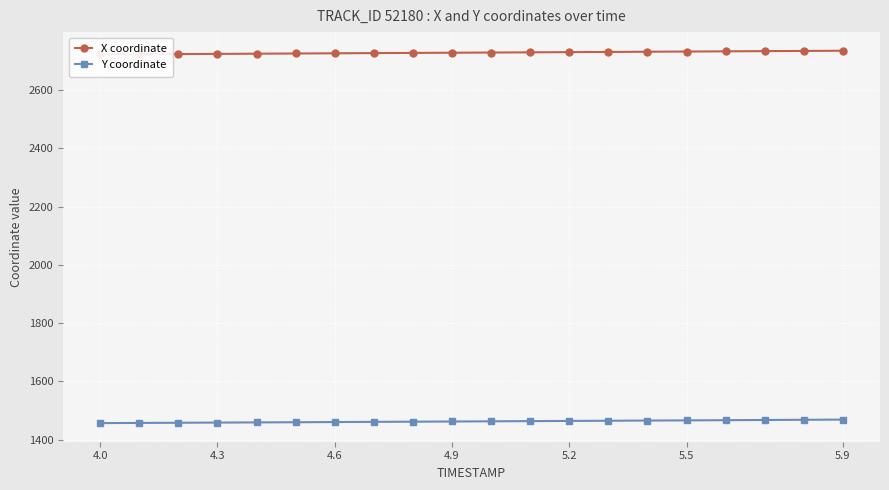

What is the total value across all series at 4.6?

4187.1